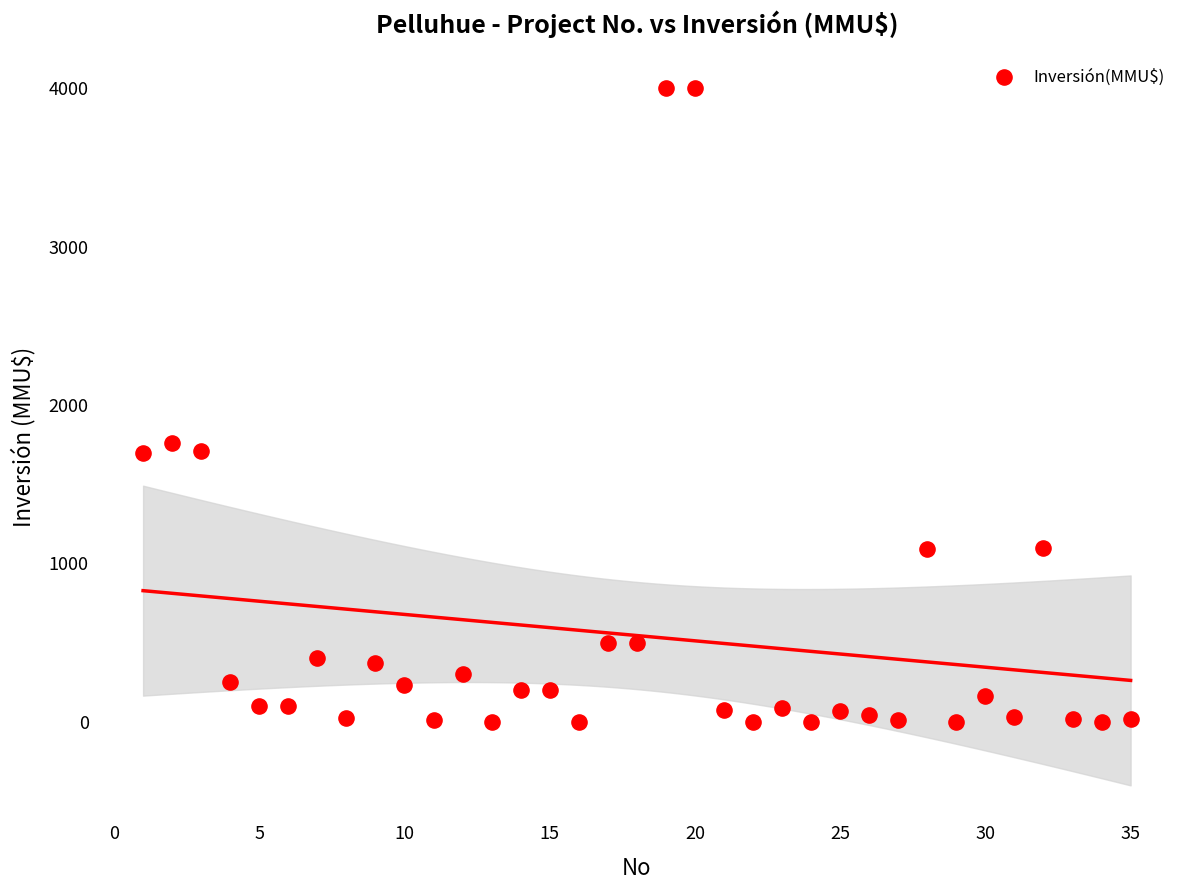

What is the range of X values (max minus min)?

34